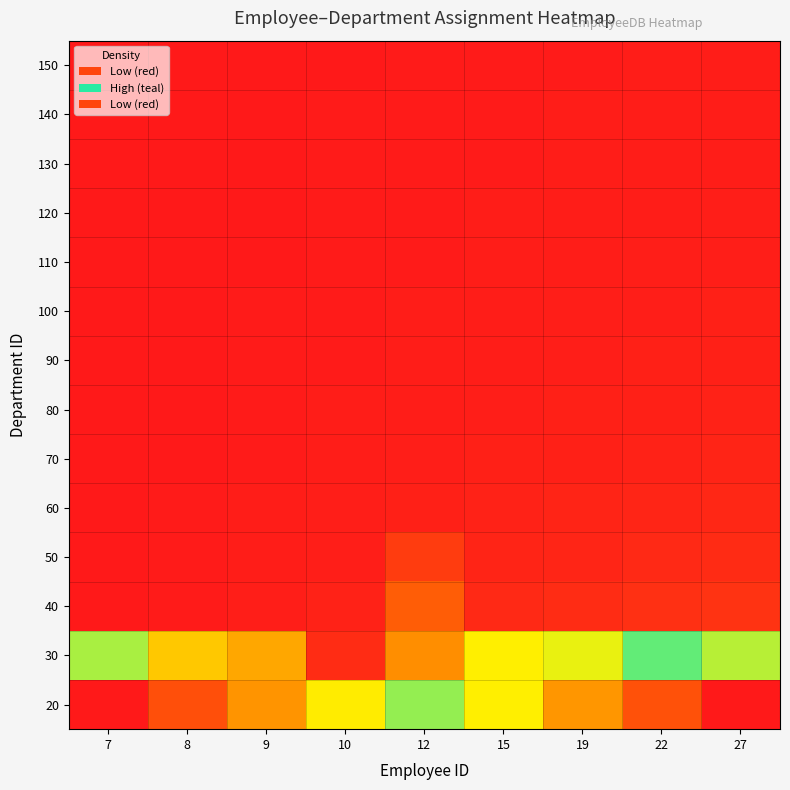

What is the maximum value shown in the chart?

1.0